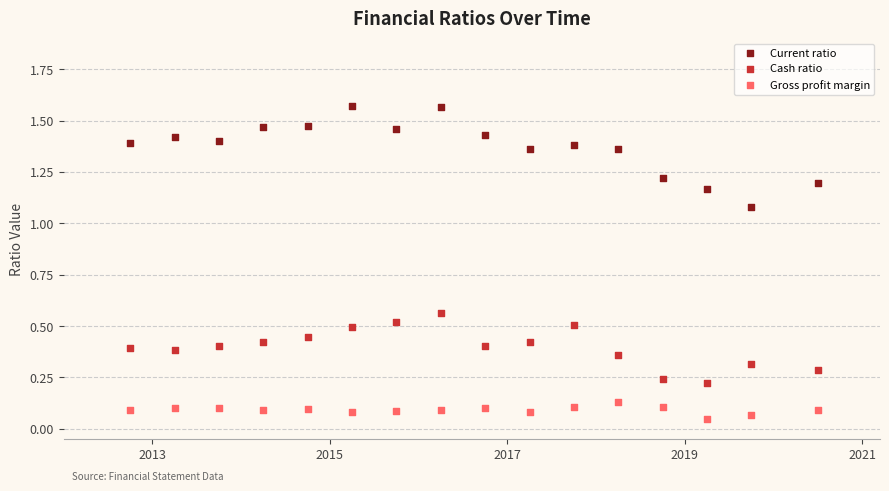

Which series has the widest spread of Y values?

Current ratio